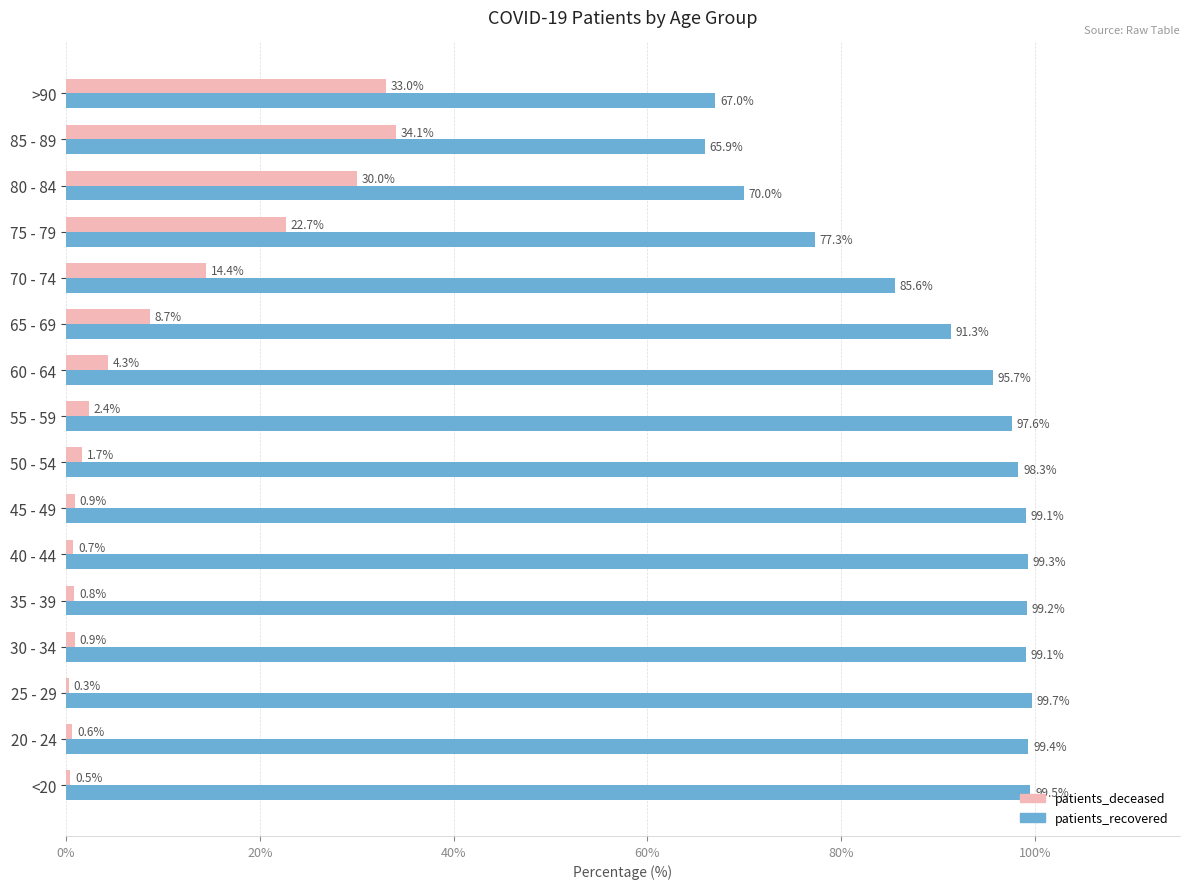

What is the greatest value displayed?

99.7